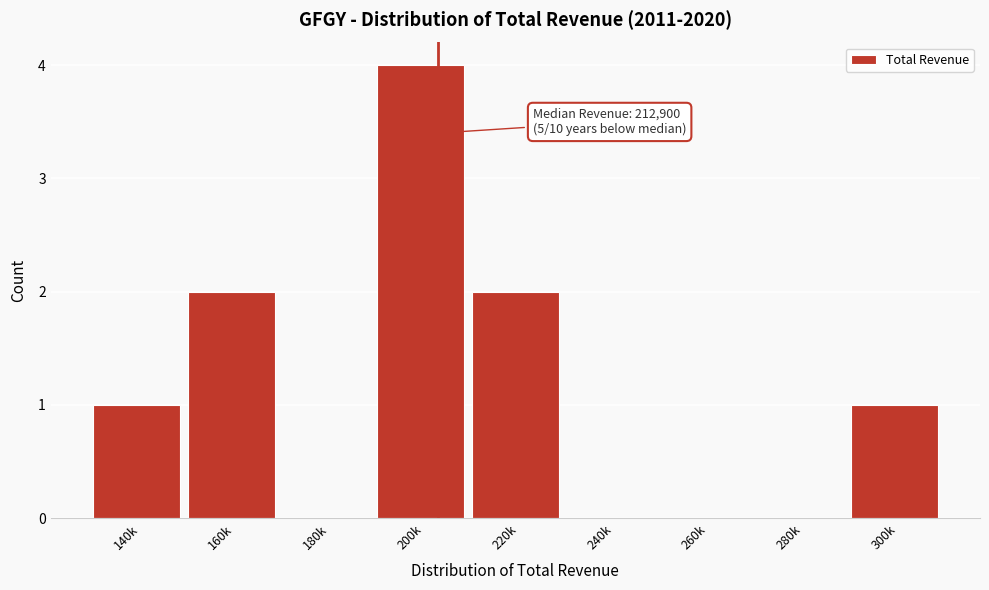

Reading right to left, transcribe all the data shown in this chart.

300k=1	280k=0	260k=0	240k=0	220k=2	200k=4	180k=0	160k=2	140k=1